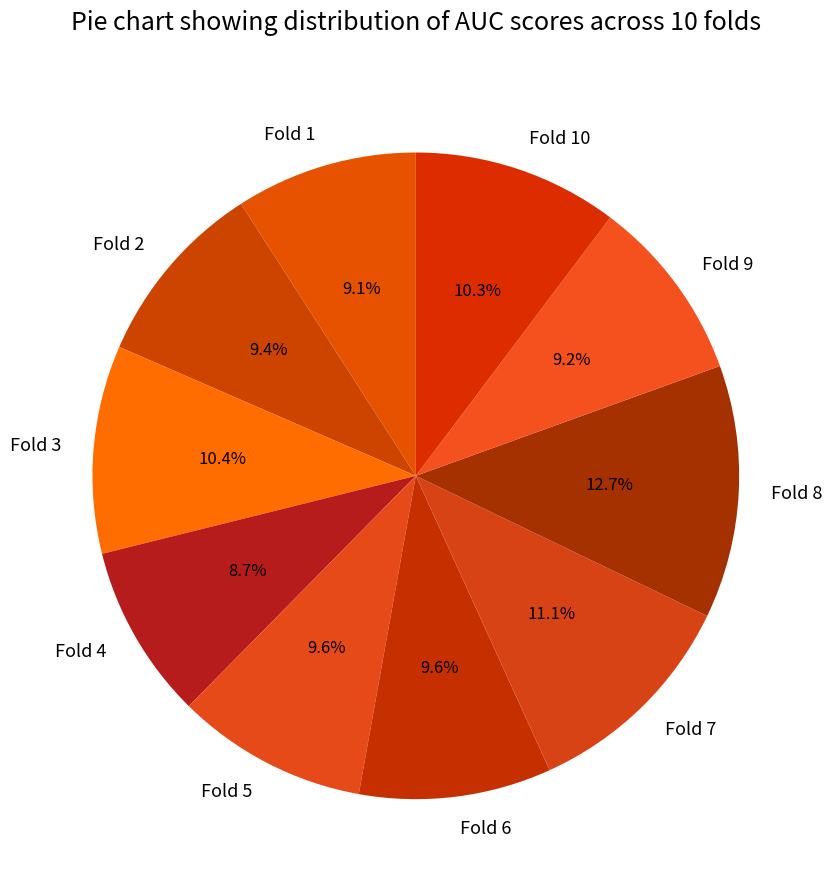

How many segments does this pie chart have?

10